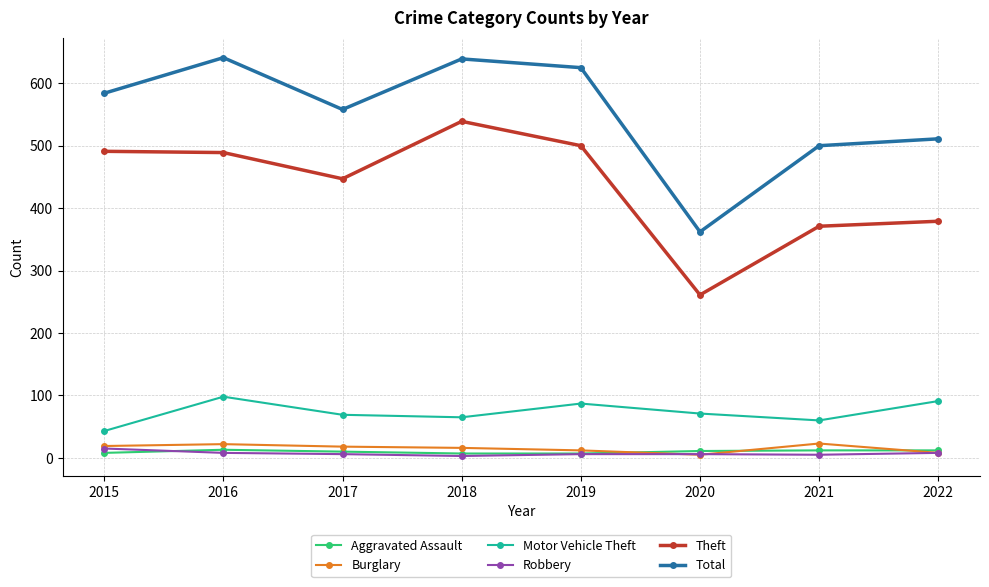

True or false: Aggravated Assault and Motor Vehicle Theft intersect in this chart.

False